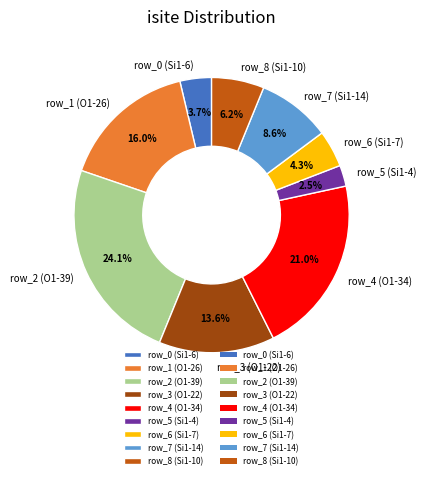

What percentage is the row_8 (Si1-10) slice, to the nearest percent?

6%